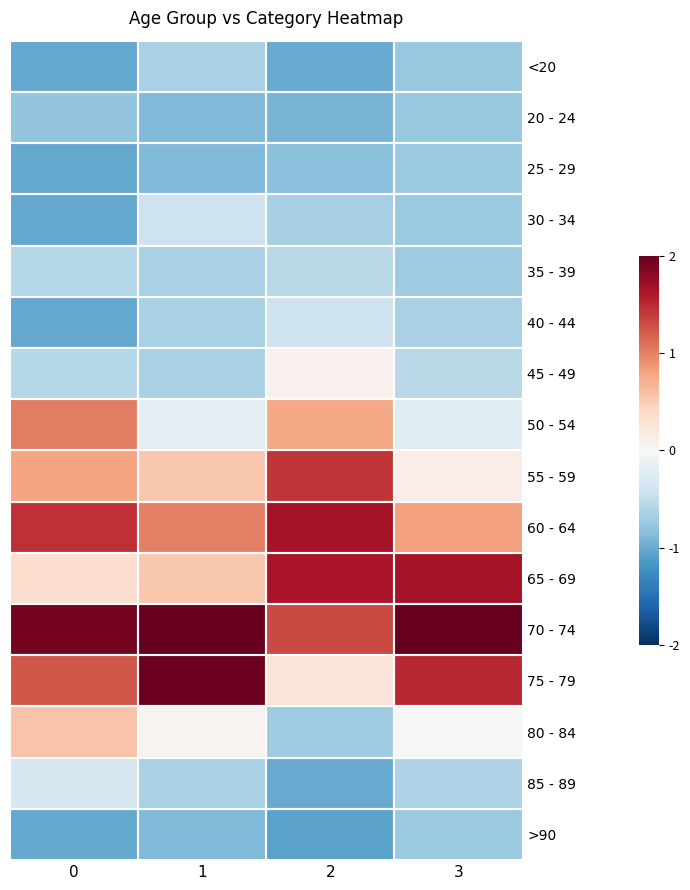

Count the number of categories in the chart.

4